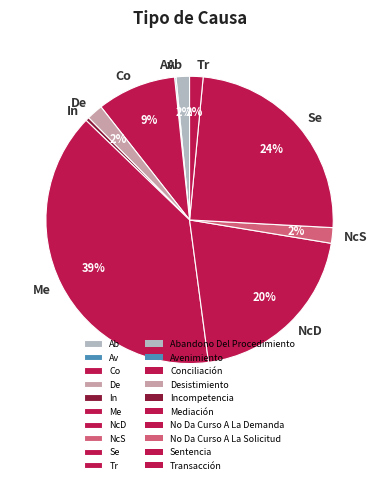

Which slice is the largest?

Me